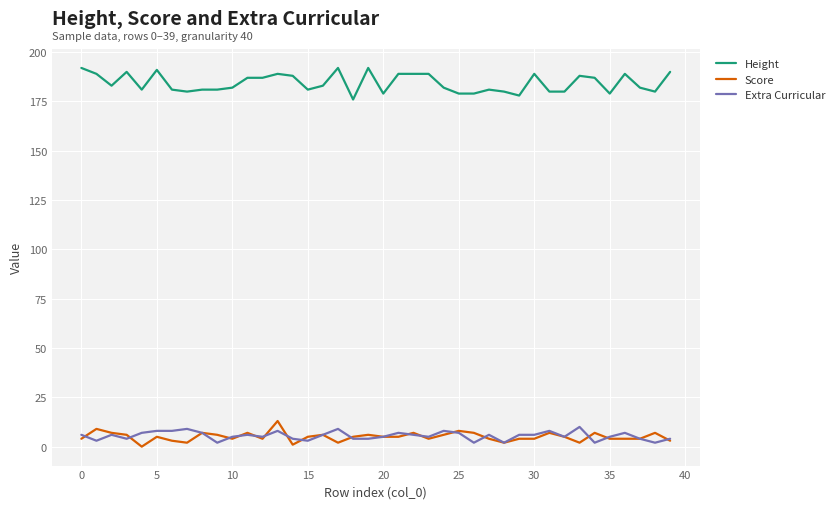

Which series has the largest range (max minus min)?

Height